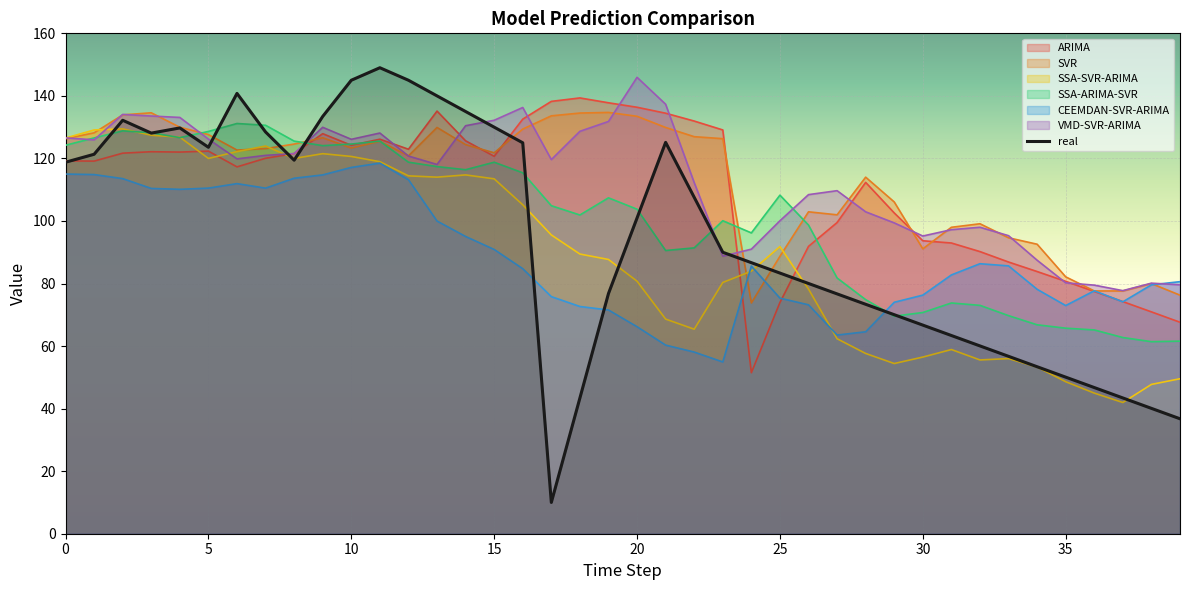

What is the smallest value displayed?

10.0